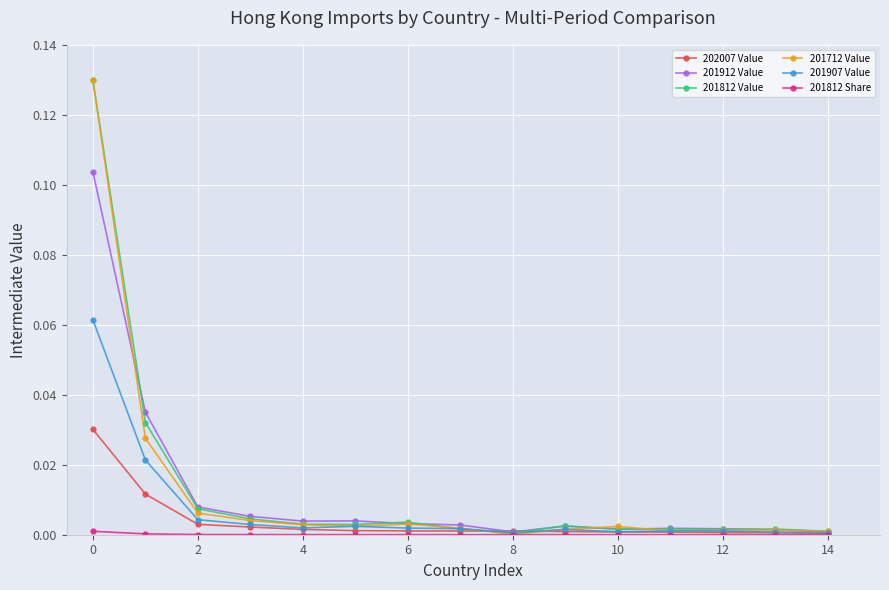

How many lines are shown in the chart?

6